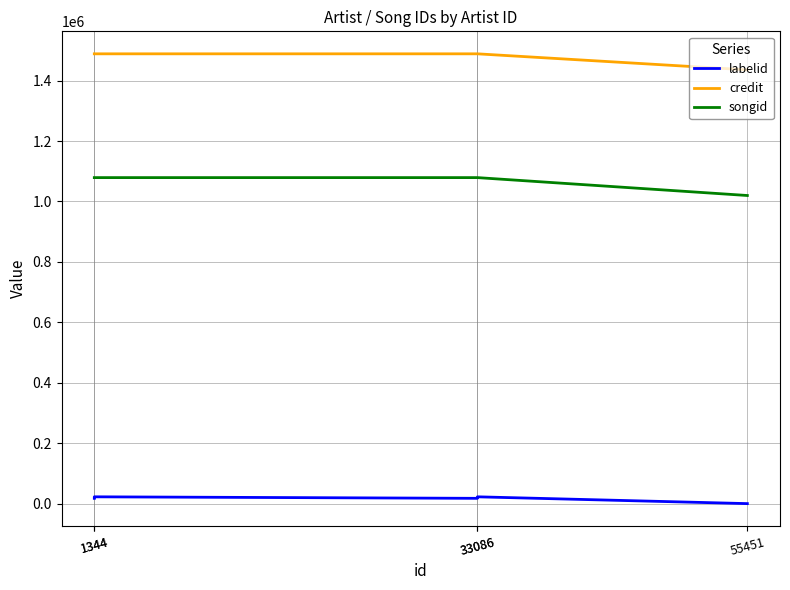

How many lines are shown in the chart?

3